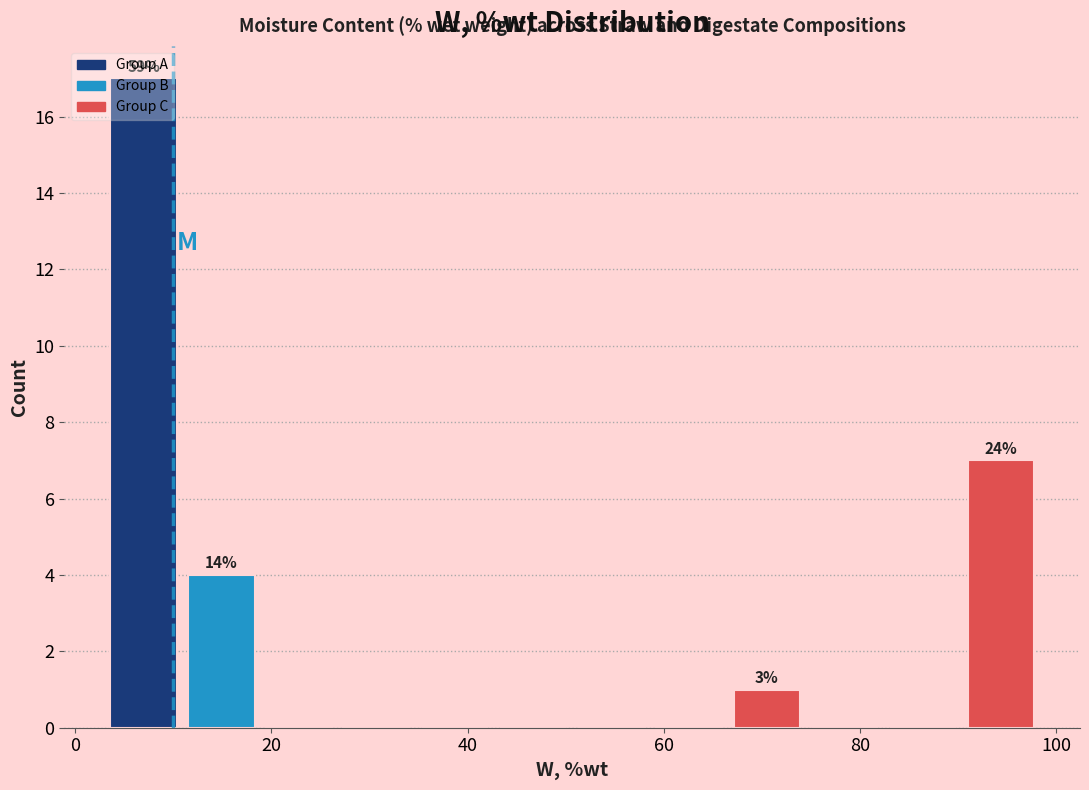

Read against the x-axis, roughly where is the centre of the tallest bar?

6